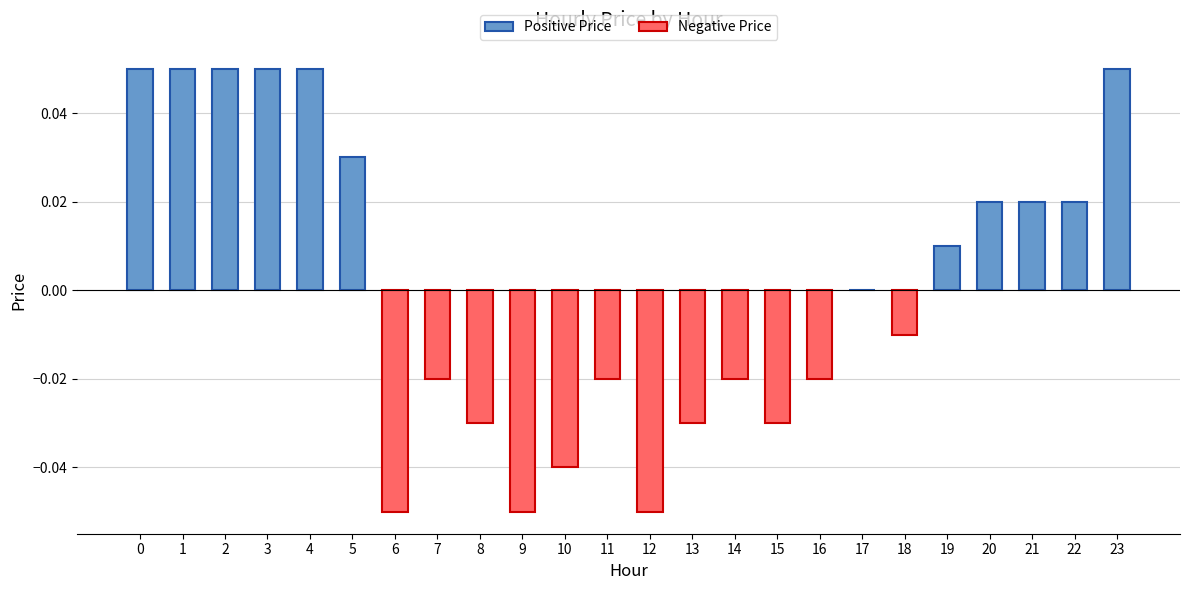

True or false: the data shows -0.0 at 7.

True